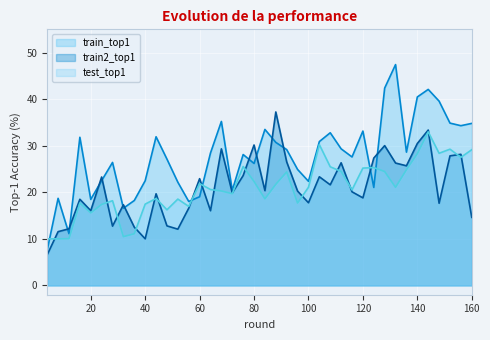

How many intersections are there between train2_top1 and train_top1?

14